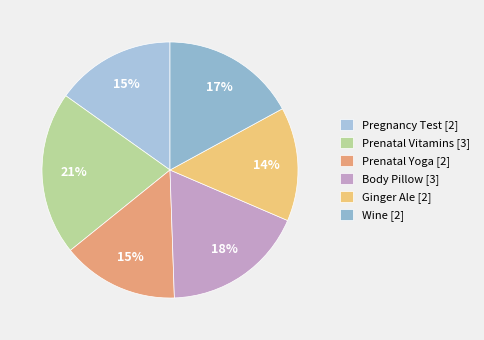

To the nearest percent, what is the combined percentage of Pregnancy Test and Prenatal Yoga?

30%